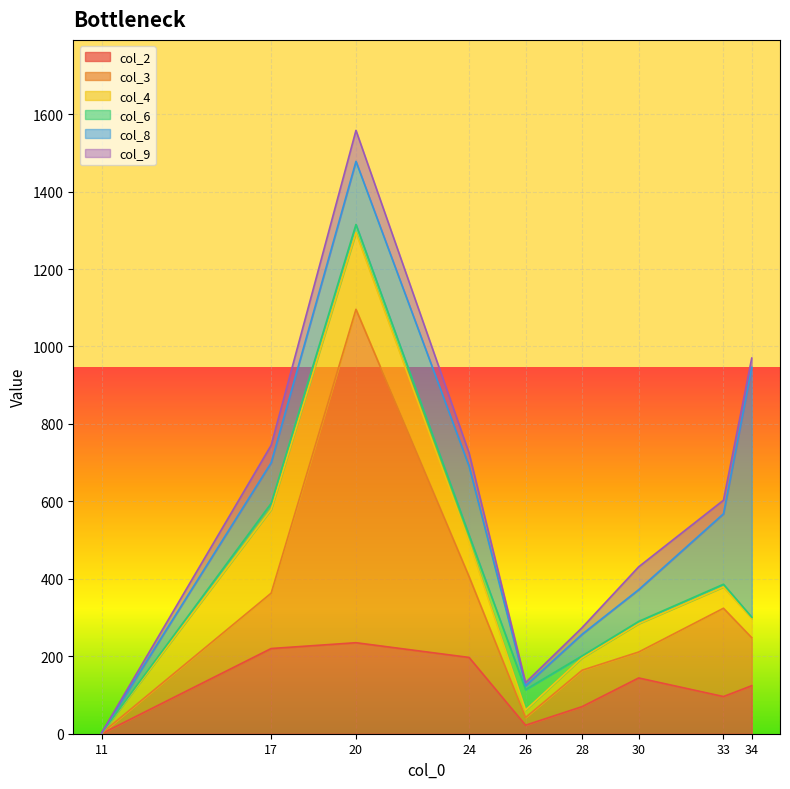

What is the greatest value displayed?

861